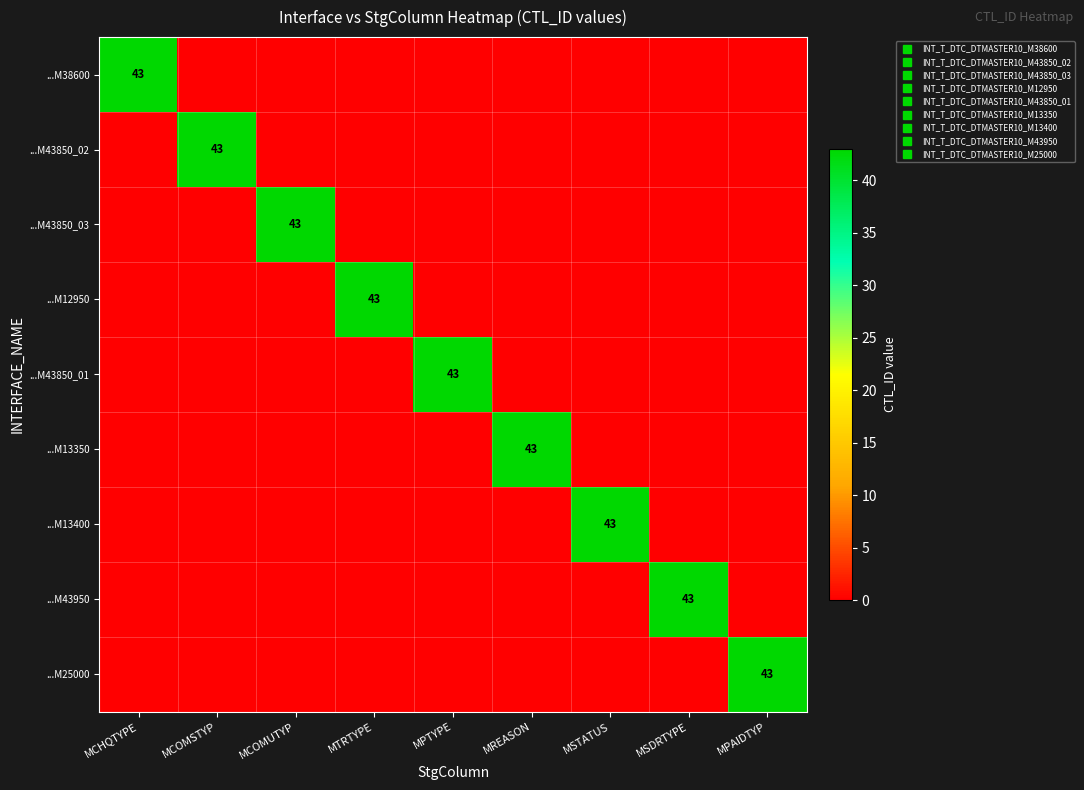

The value of ...M25000 at MSDRTYPE is 23. True or false?

False